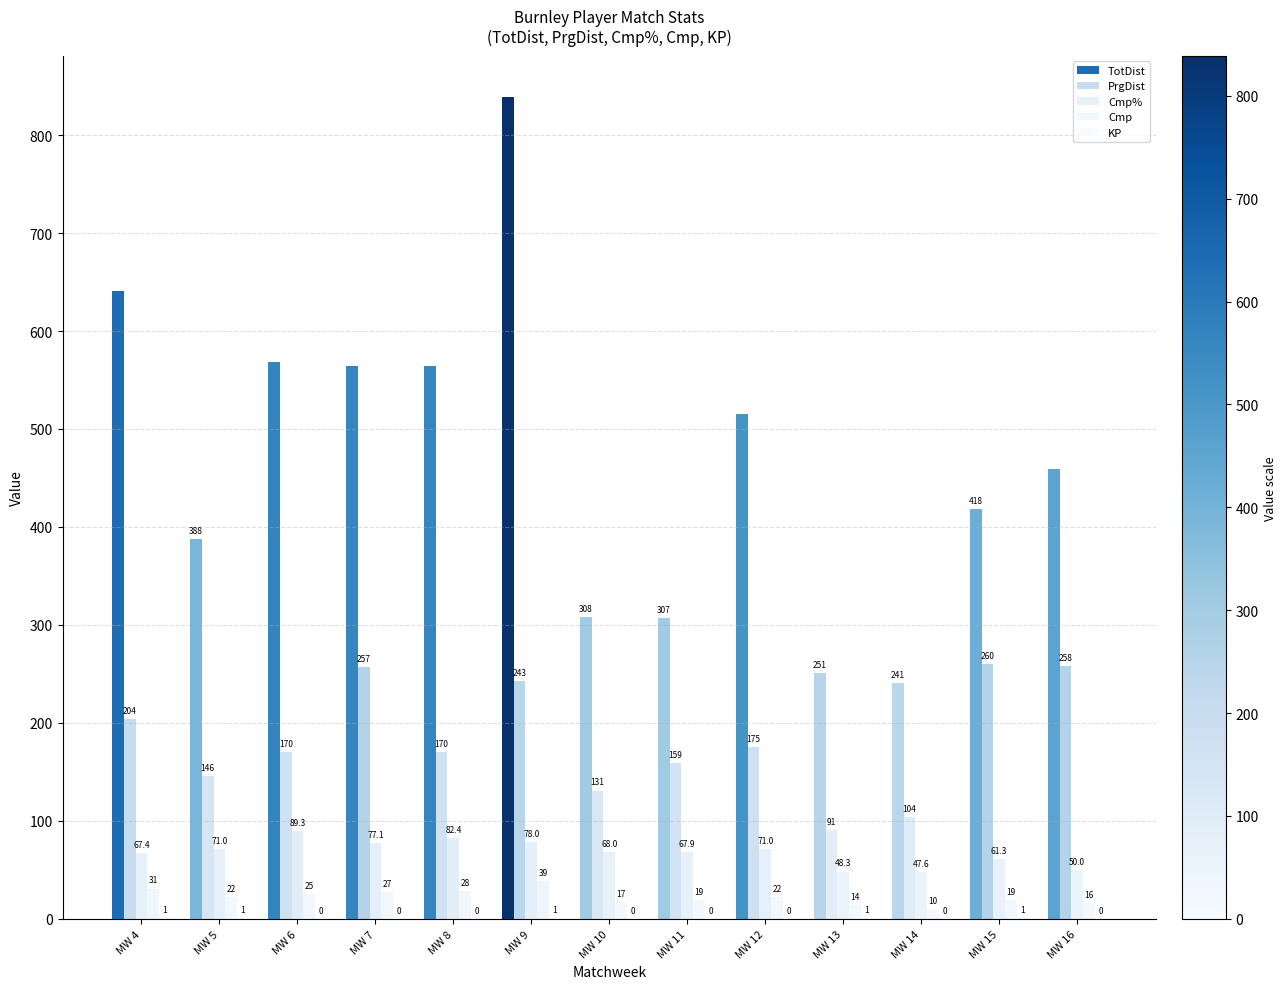

How many categories are shown in the chart?

13